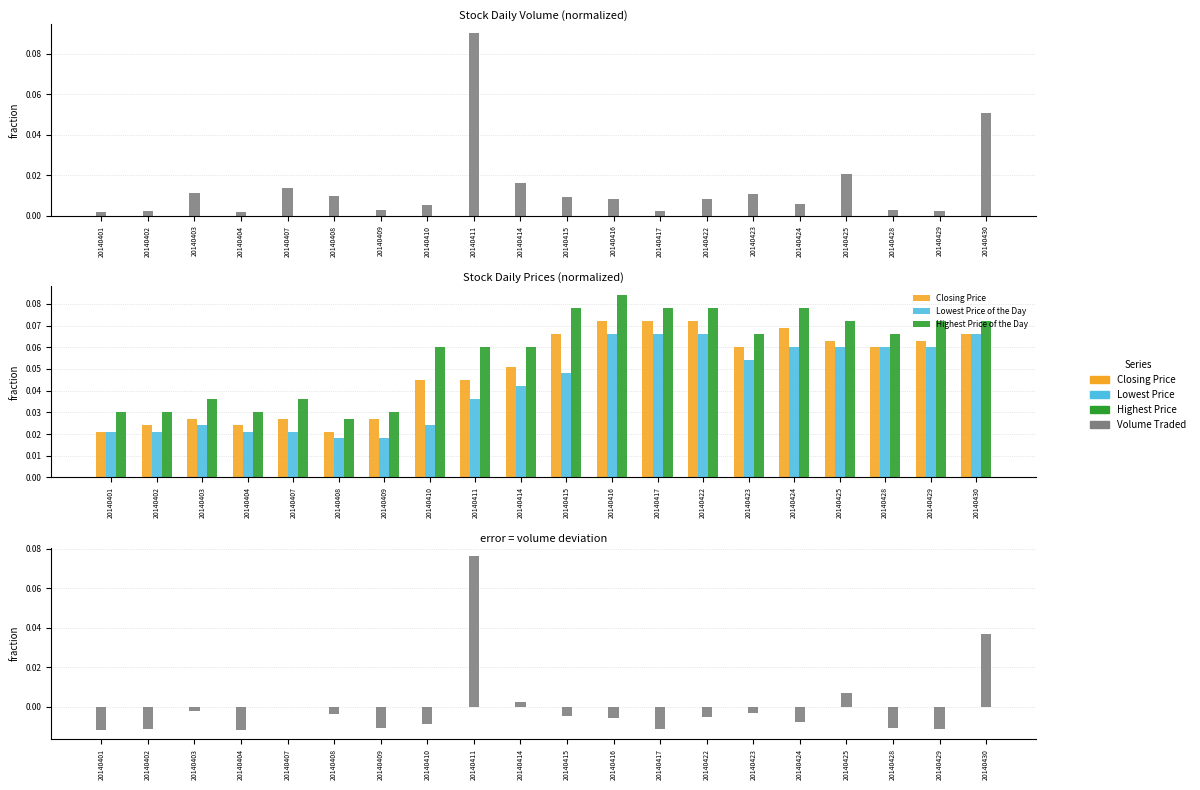

Reading left to right, extract all data points from this chart.

Volume Traded: 20140401=-0.0	20140402=-0.0	20140403=-0.0	20140404=-0.0	20140407=-0.0	20140408=-0.0	20140409=-0.0	20140410=-0.0	20140411=0.1	20140414=0.0	20140415=-0.0	20140416=-0.0	20140417=-0.0	20140422=-0.0	20140423=-0.0	20140424=-0.0	20140425=0.0	20140428=-0.0	20140429=-0.0	20140430=0.0
Closing Price: 20140401=0.0	20140402=0.0	20140403=0.0	20140404=0.0	20140407=0.0	20140408=0.0	20140409=0.0	20140410=0.0	20140411=0.0	20140414=0.1	20140415=0.1	20140416=0.1	20140417=0.1	20140422=0.1	20140423=0.1	20140424=0.1	20140425=0.1	20140428=0.1	20140429=0.1	20140430=0.1
Lowest Price of the Day: 20140401=0.0	20140402=0.0	20140403=0.0	20140404=0.0	20140407=0.0	20140408=0.0	20140409=0.0	20140410=0.0	20140411=0.0	20140414=0.0	20140415=0.0	20140416=0.1	20140417=0.1	20140422=0.1	20140423=0.1	20140424=0.1	20140425=0.1	20140428=0.1	20140429=0.1	20140430=0.1
Highest Price of the Day: 20140401=0.0	20140402=0.0	20140403=0.0	20140404=0.0	20140407=0.0	20140408=0.0	20140409=0.0	20140410=0.1	20140411=0.1	20140414=0.1	20140415=0.1	20140416=0.1	20140417=0.1	20140422=0.1	20140423=0.1	20140424=0.1	20140425=0.1	20140428=0.1	20140429=0.1	20140430=0.1